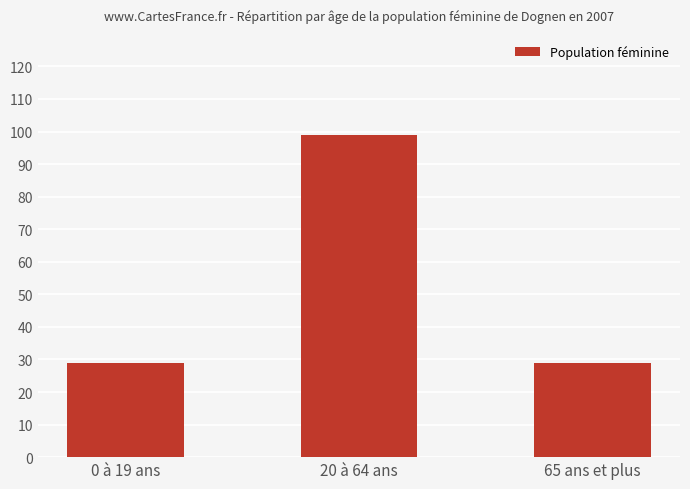

Does the chart contain stacked bars?

No